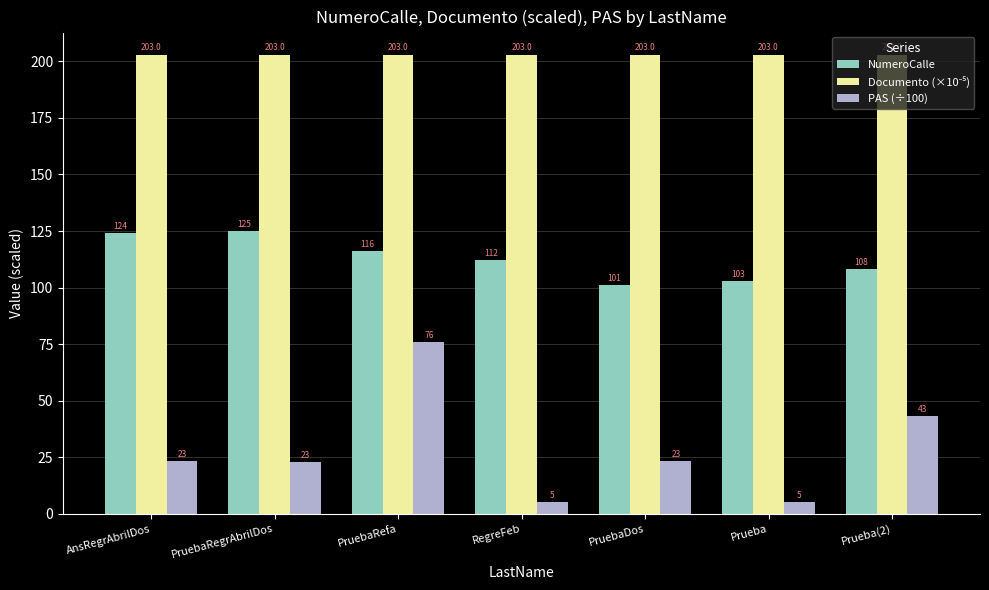

The value of NumeroCalle at Prueba(2) is 69.5. True or false?

False